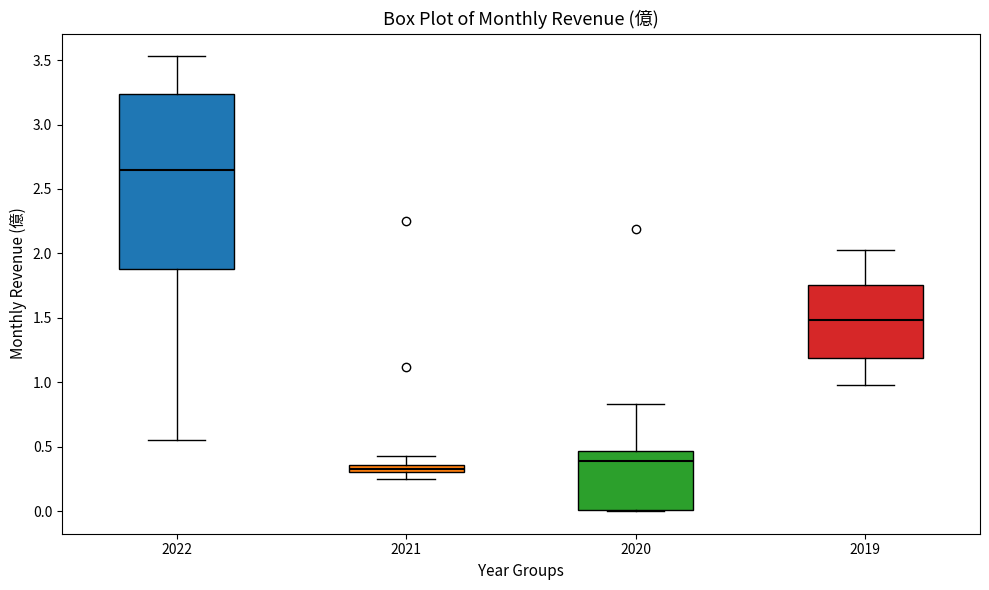

Which box is the tallest, from its lower edge to its upper edge?

2022